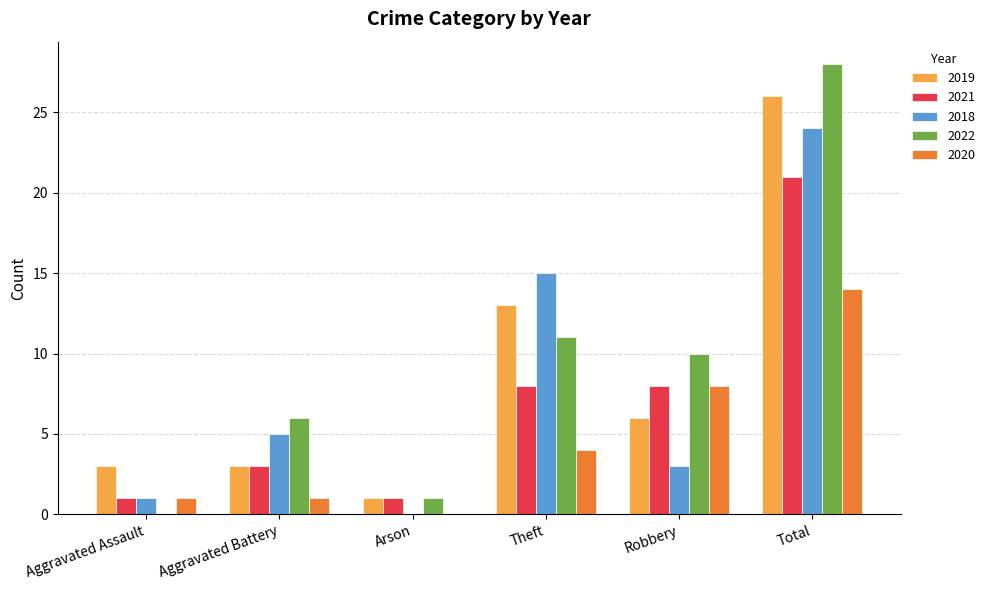

The value of 2018 at Theft is 20. True or false?

False